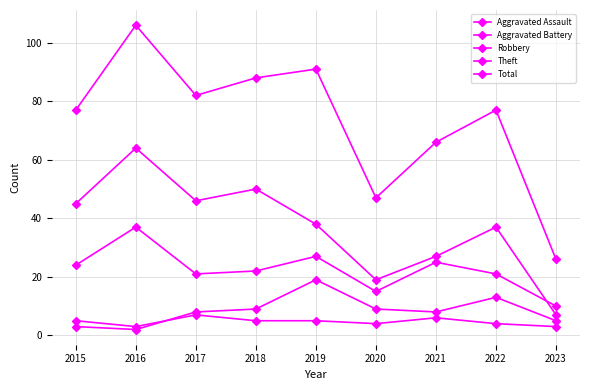

What is the value of the Theft point at the 6th from the left?

19